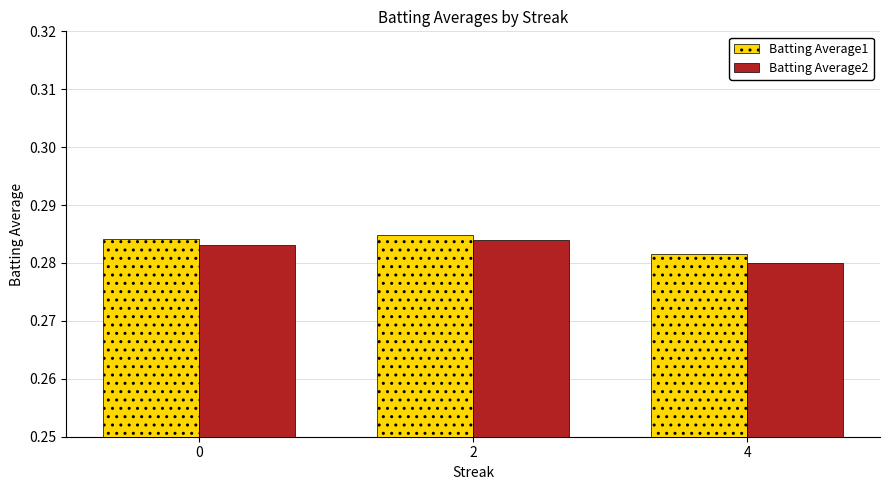

The Batting Average2 series shows 0.1 at 2. True or false?

False